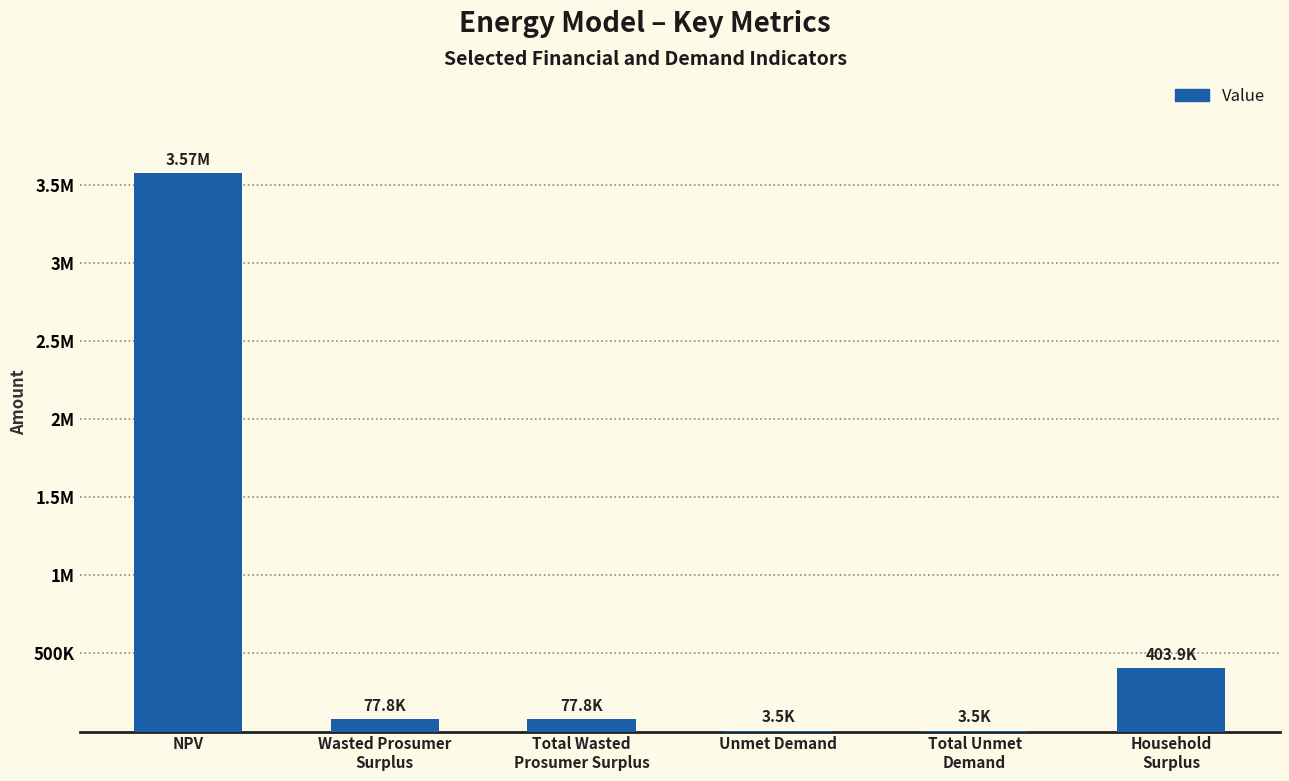

The value at Household
Surplus is 403902.7. True or false?

True